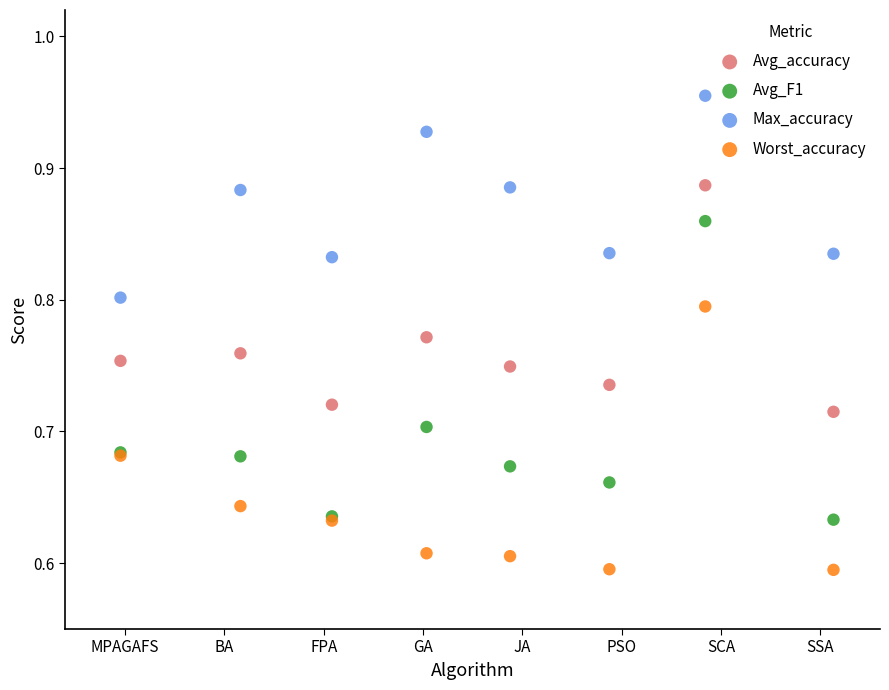

Which series contains the highest Y value?

Max_accuracy